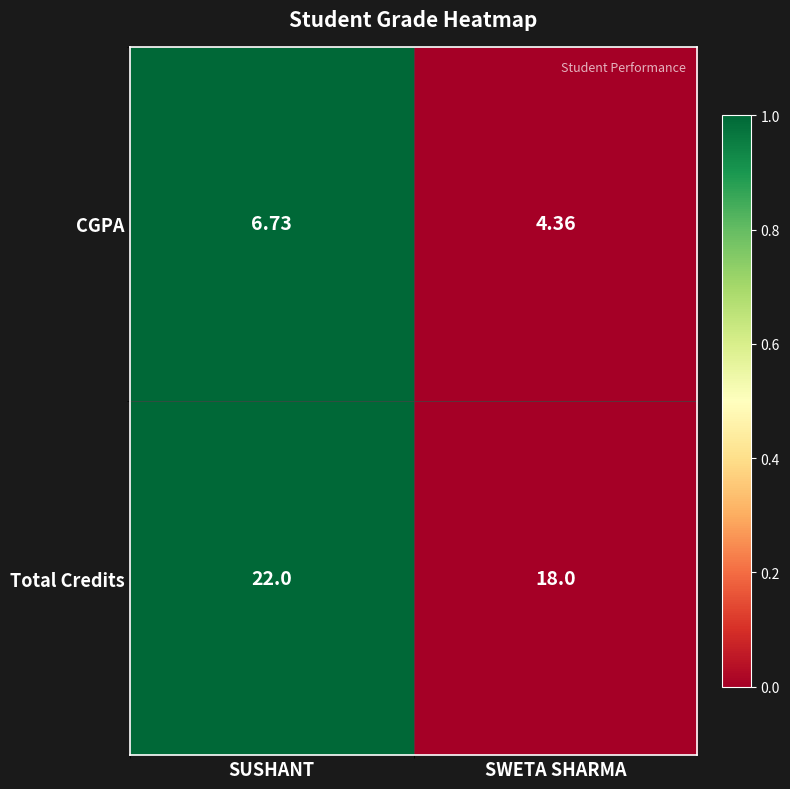

Rank the series at SUSHANT from highest to lowest value.

Total Credits, CGPA